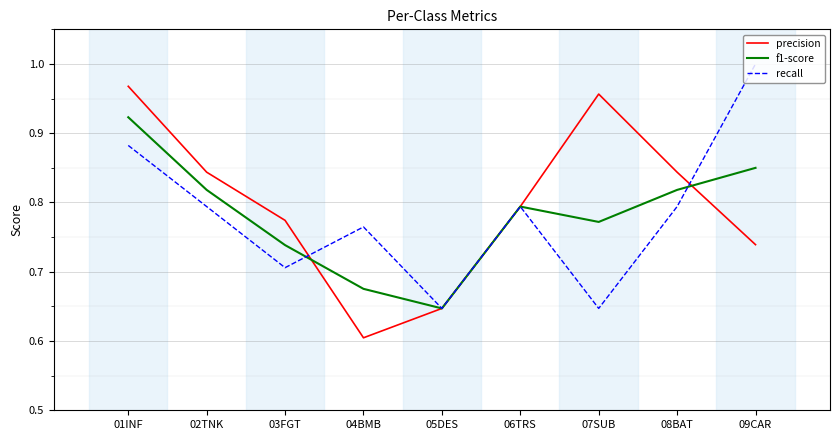

True or false: recall has more than 0 interior local peaks.

True